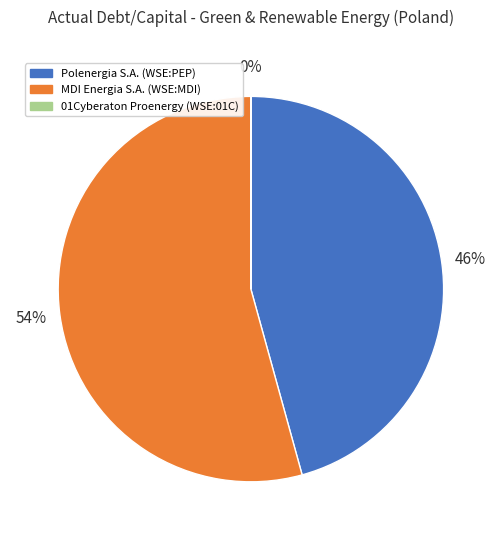

Does MDI Energia S.A. (WSE:MDI) represent more than half of the total?

Yes